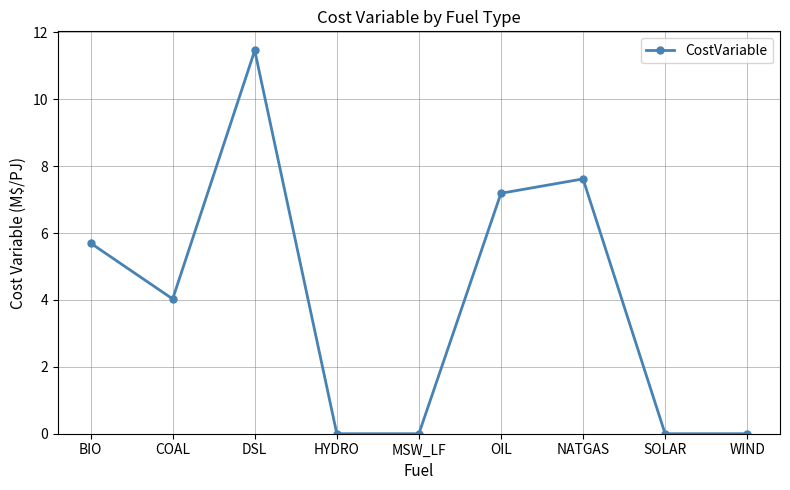

At which category does the chart reach its peak across all series?

DSL